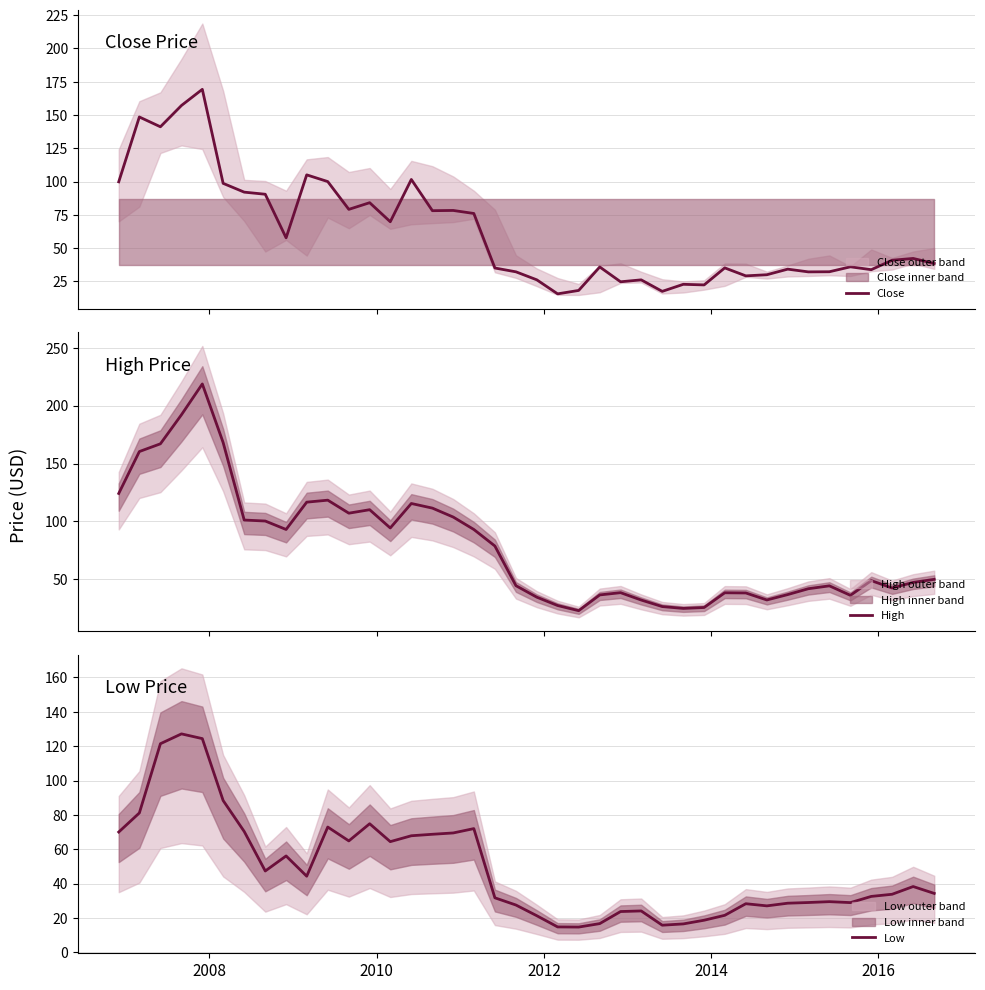

What is the minimum value for Close?

15.5